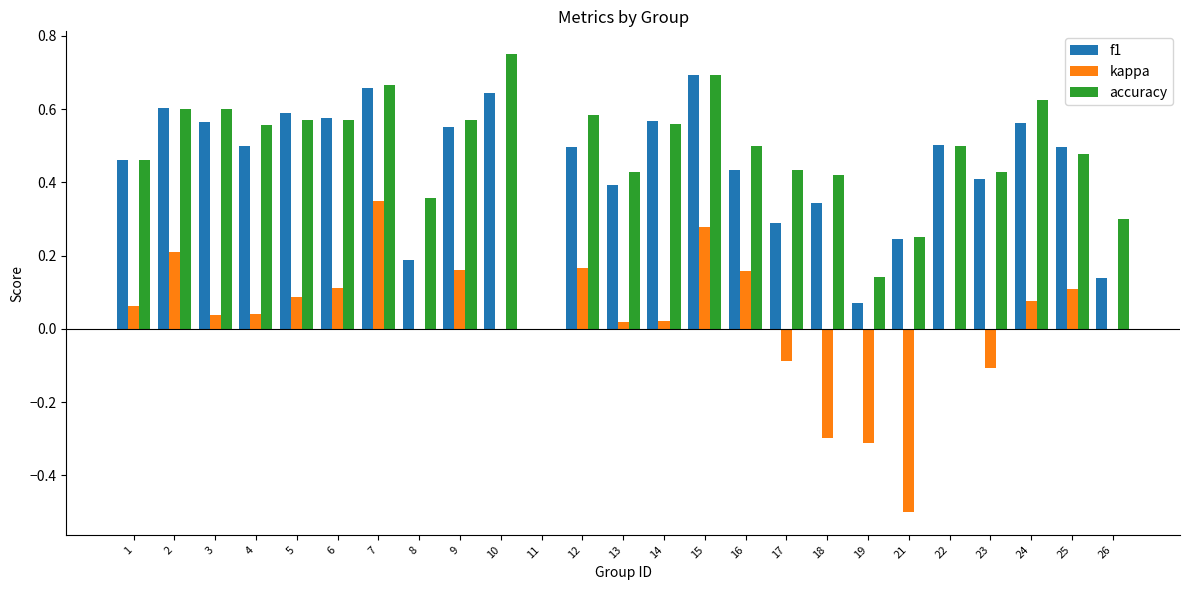

Is the value of kappa at 24 greater than the value of f1 at 7?

No